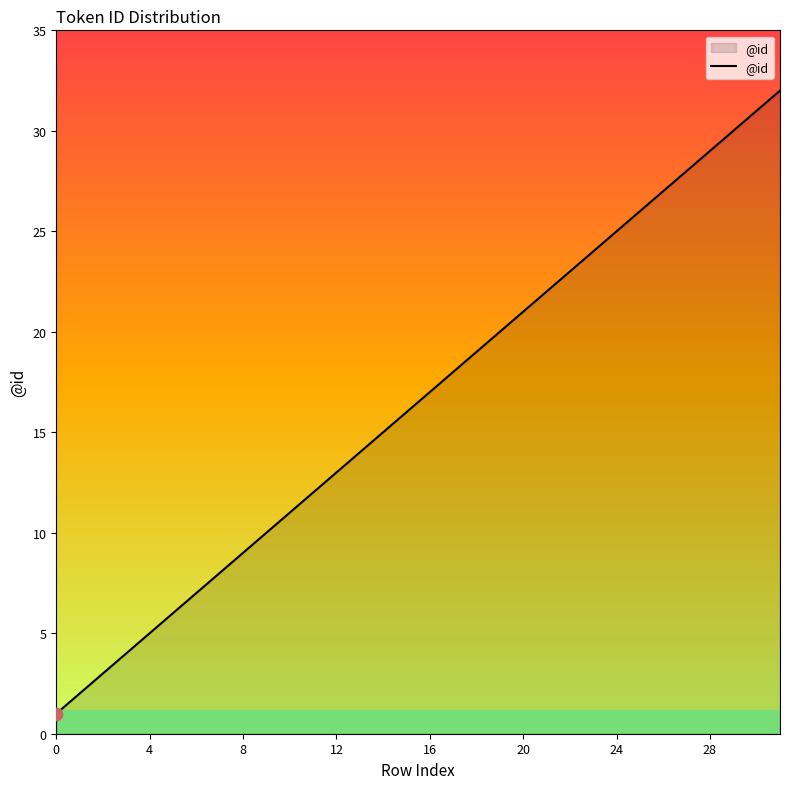

What is the maximum value shown in the chart?

32